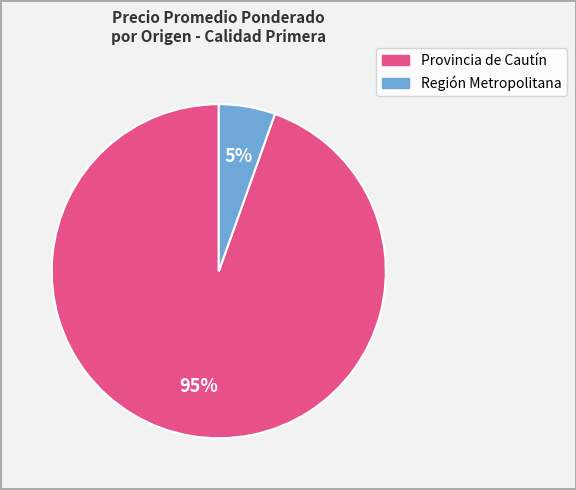

To the nearest percent, what is the average slice percentage?

50%